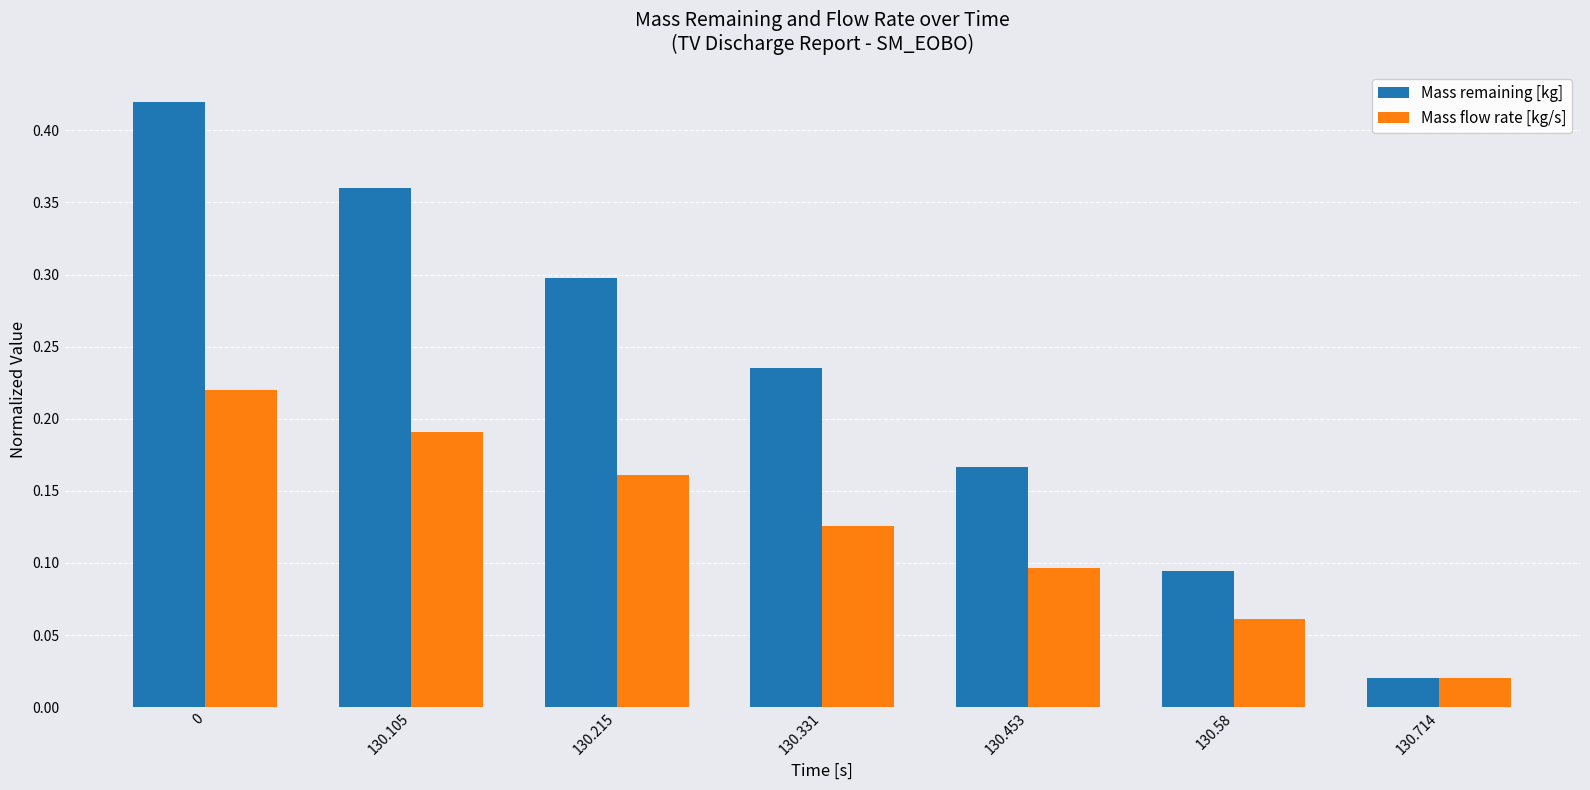

At which label is Mass remaining [kg] closest to 0?

130.714